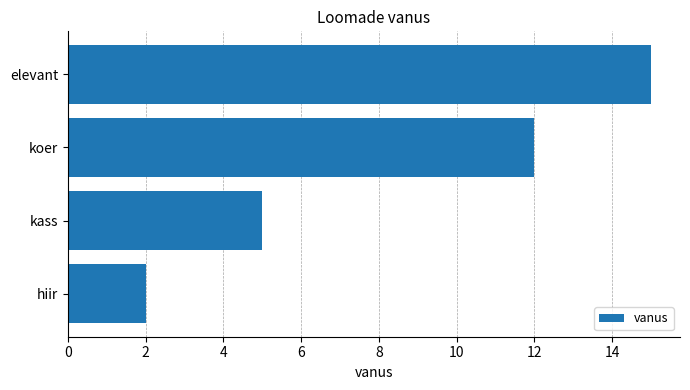

Where is the data nearest to the value 8?

kass